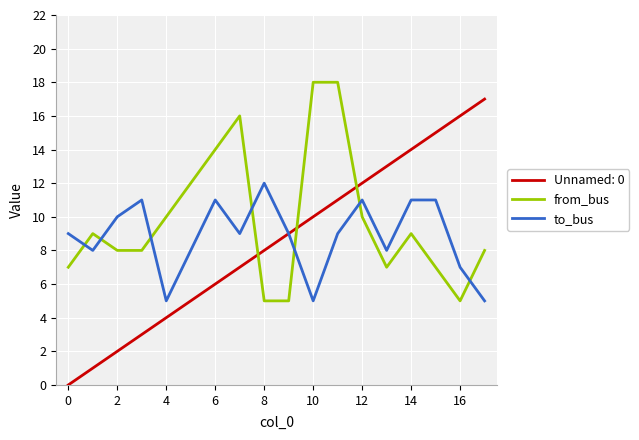

Which series has the largest total across all categories?

from_bus